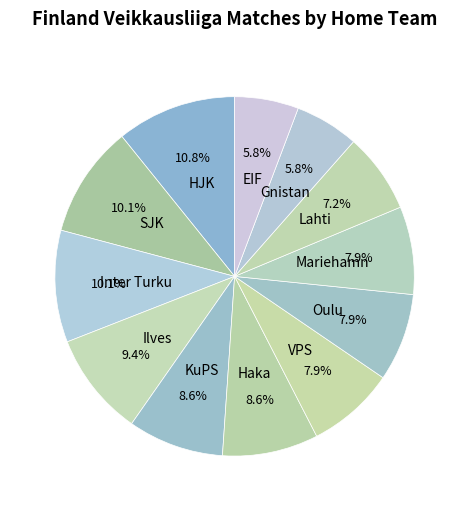

Is there any slice that represents more than half of the pie?

No